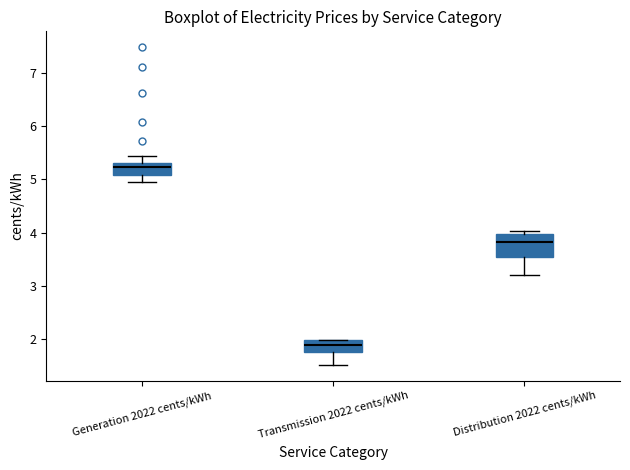

Which box is the tallest, from its lower edge to its upper edge?

Distribution 2022 cents/kWh